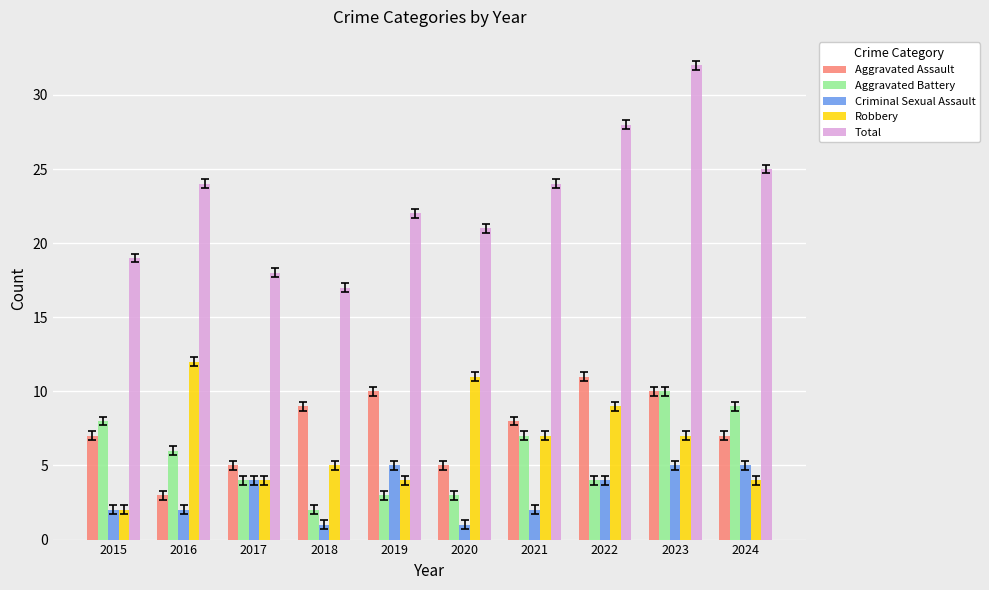

The value of Total at 2017 is 12. True or false?

False